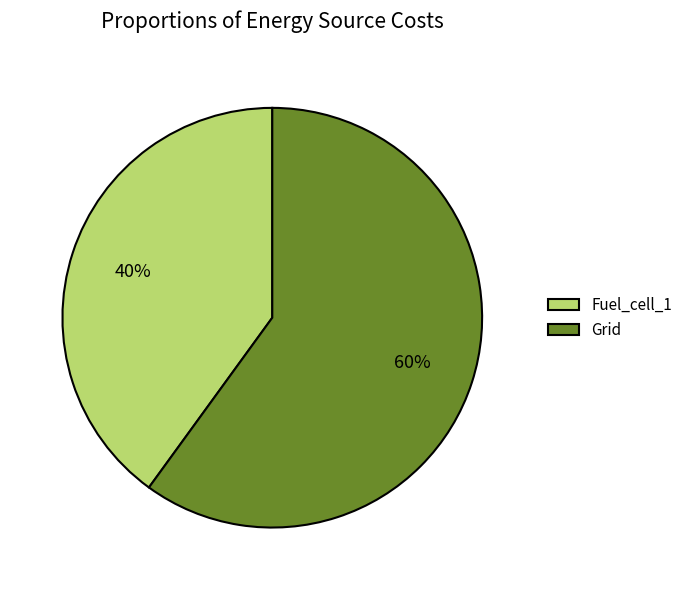

Is there any slice that represents more than half of the pie?

Yes